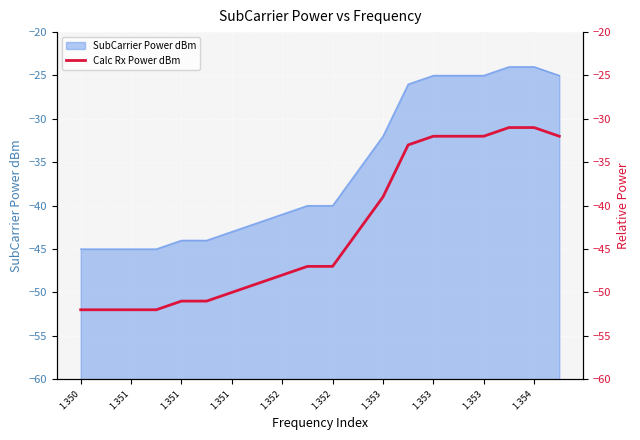

The chart shows a value of -32 at 1.353. True or false?

True